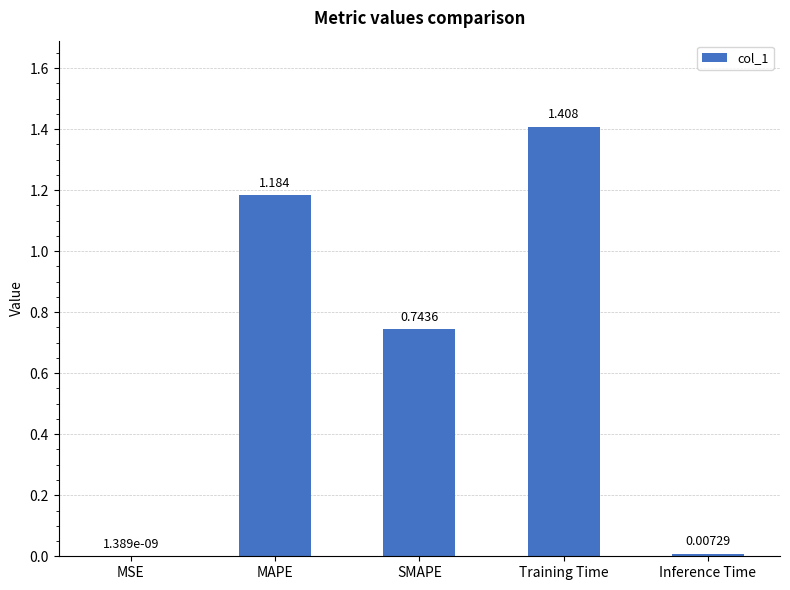

At which label is the value closest to 0?

MSE